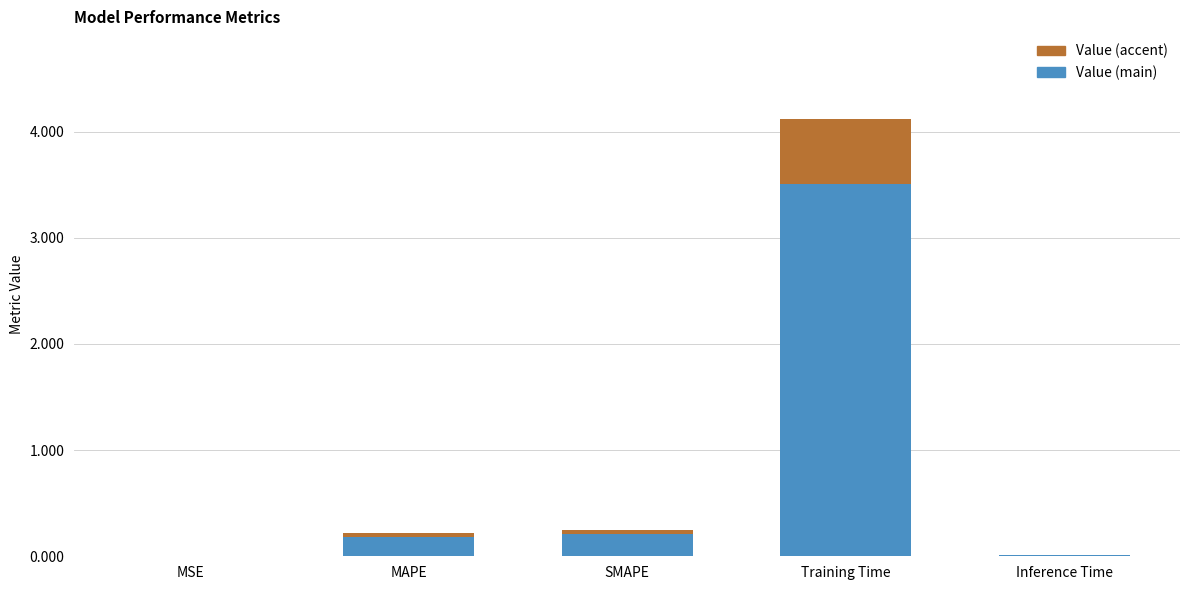

At which category is the sum across all series the highest?

Training Time